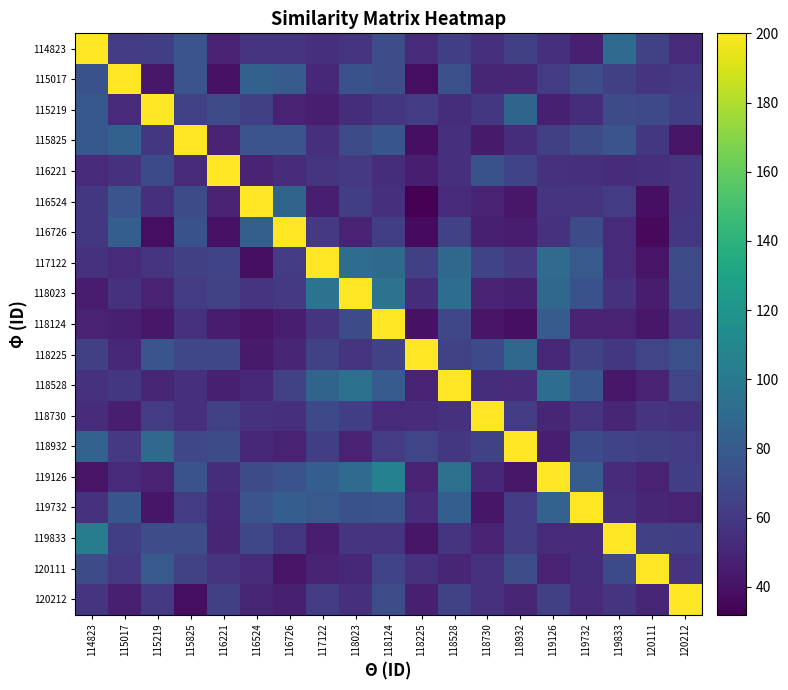

Which series has the widest spread of values?

116524